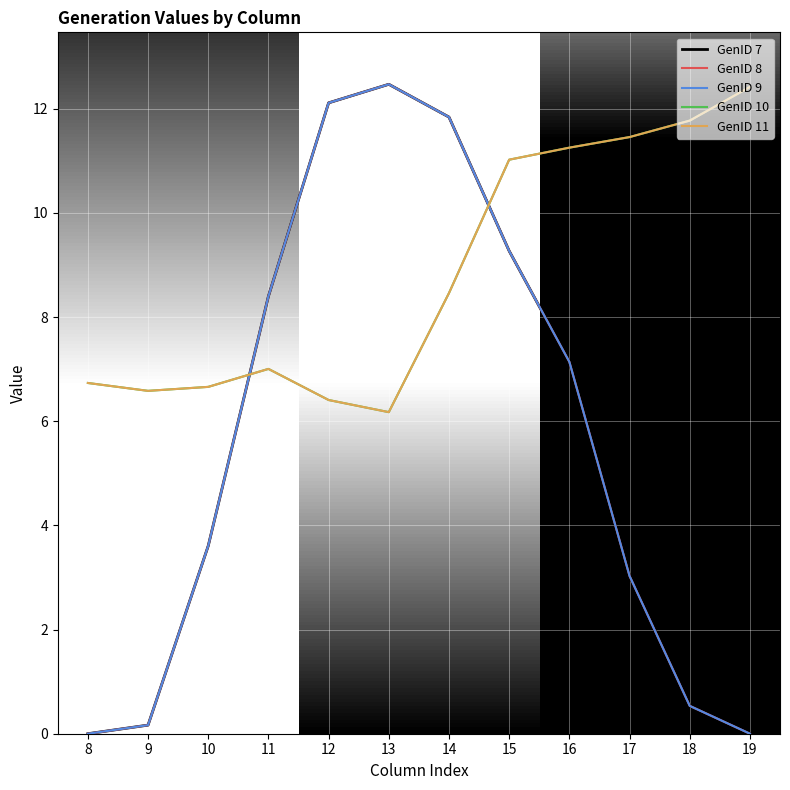

Does the chart have visible grid lines?

Yes